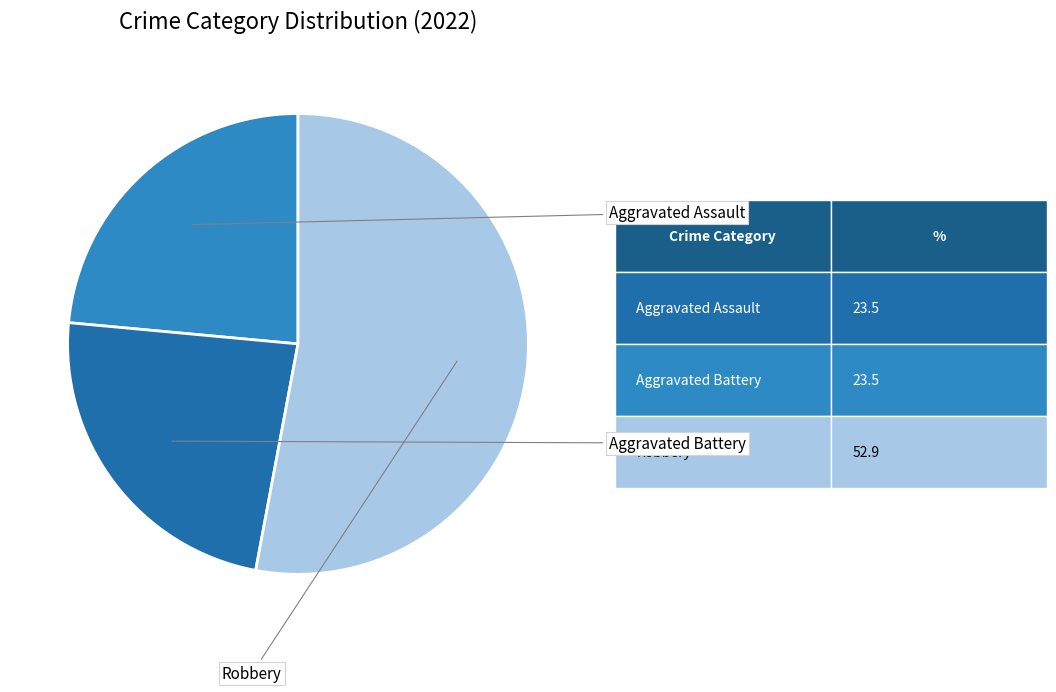

Which has a higher value, Aggravated Battery or Robbery?

Robbery